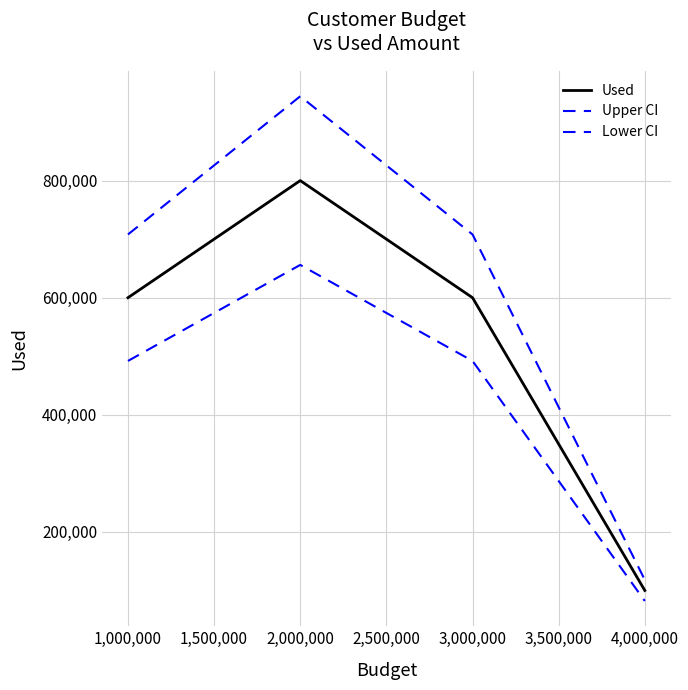

How many lines are shown in the chart?

3